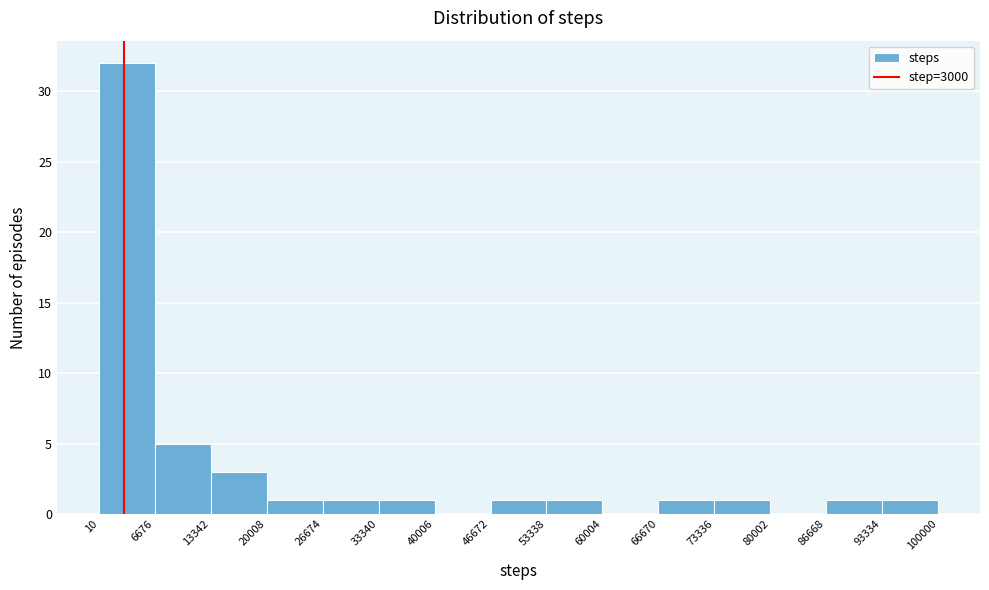

Reading left to right, transcribe this chart: for each bar, give the range it covers on the x-axis and its height. The values are not printed on the chart, so give them approximately, as read against the axis.

10 to 6676: 32
6676 to 13342: 5
13342 to 20008: 3
20008 to 26674: 1
26674 to 33340: 1
33340 to 40006: 1
40006 to 46672: 0
46672 to 53338: 1
53338 to 60004: 1
60004 to 66670: 0
66670 to 73336: 1
73336 to 80002: 1
80002 to 86668: 0
86668 to 93334: 1
93334 to 100000: 1